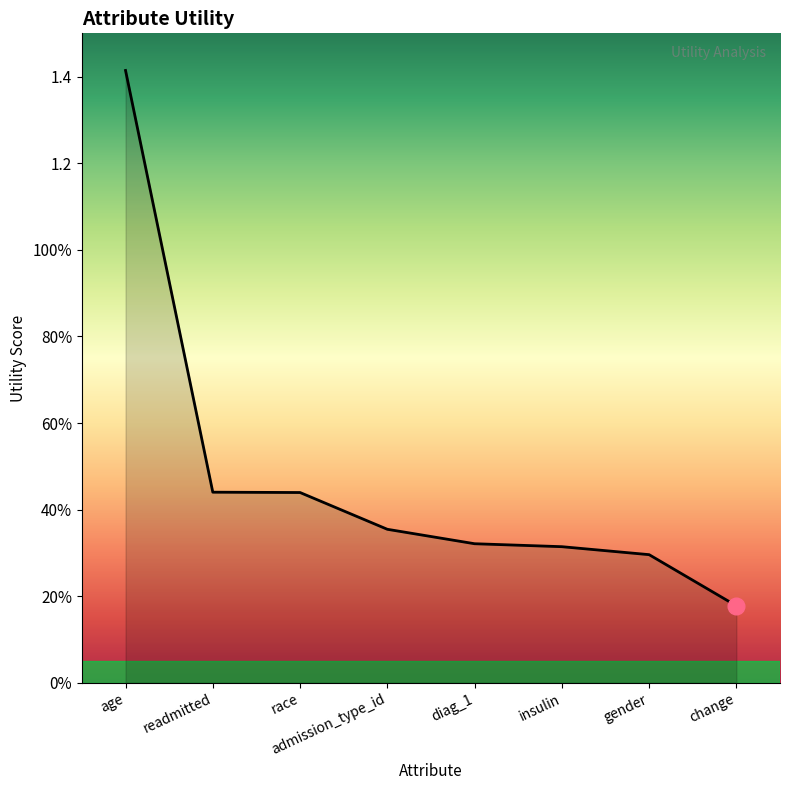

Is this an area chart (filled region under the line)?

Yes